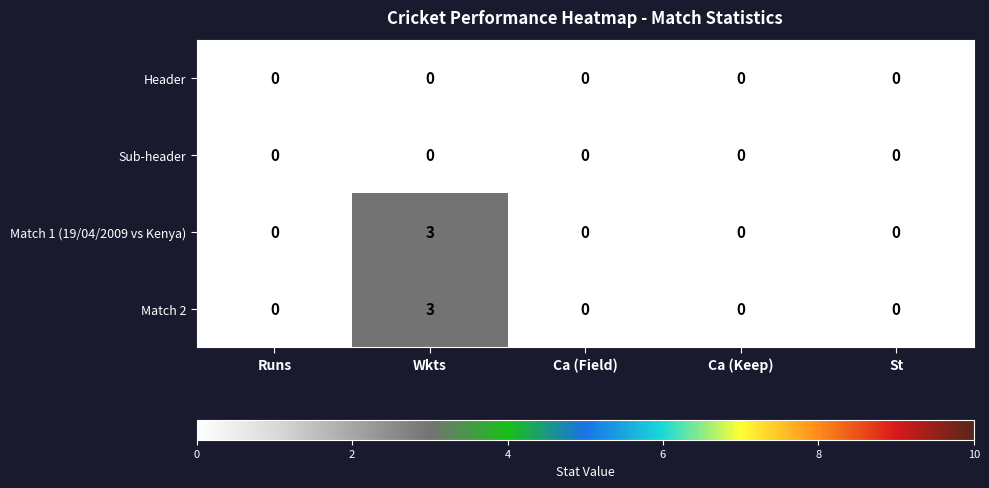

What is the highest value of the Match 1 (19/04/2009 vs Kenya) series?

3